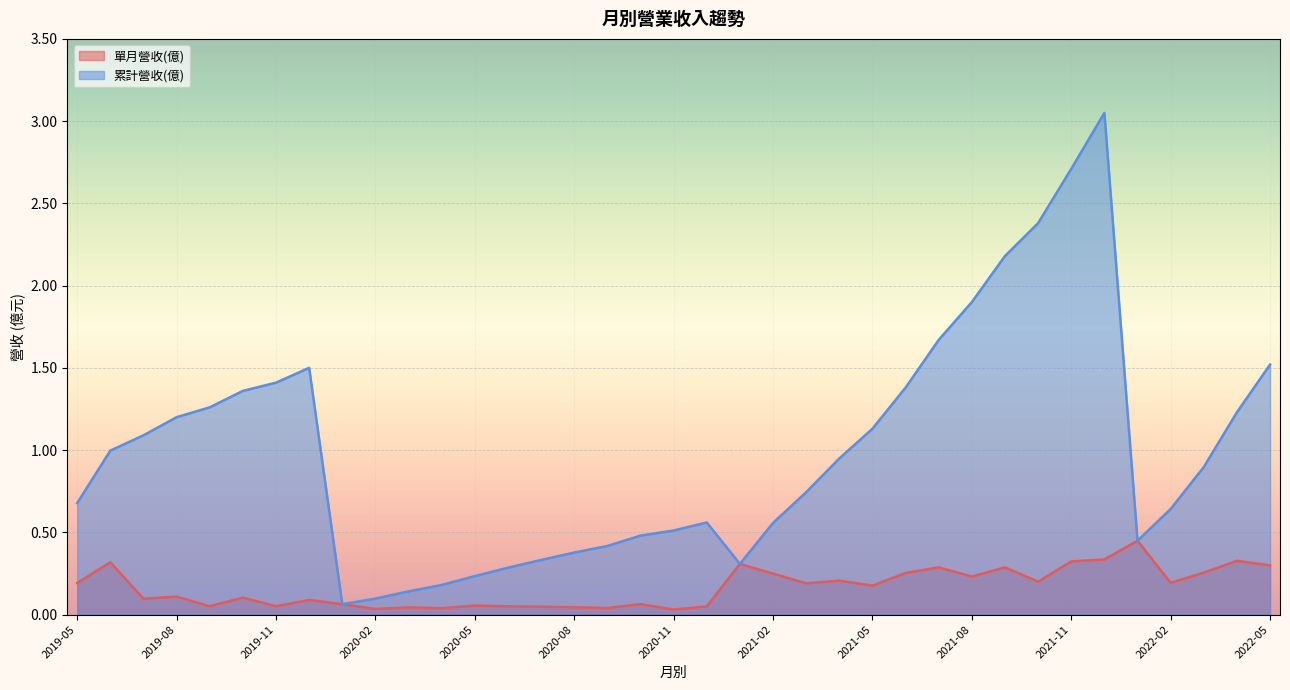

True or false: 累計營收(億) and 單月營收(億) cross at least once.

False